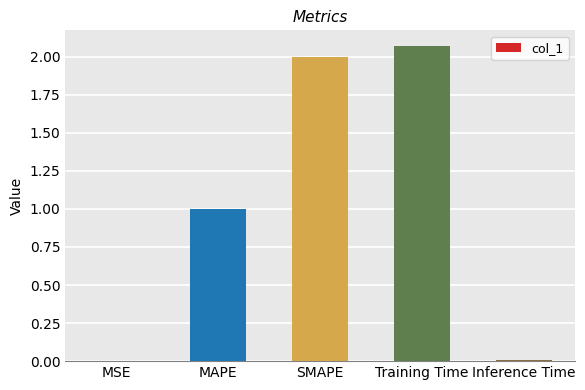

Which label corresponds to the largest value in the chart?

Training Time